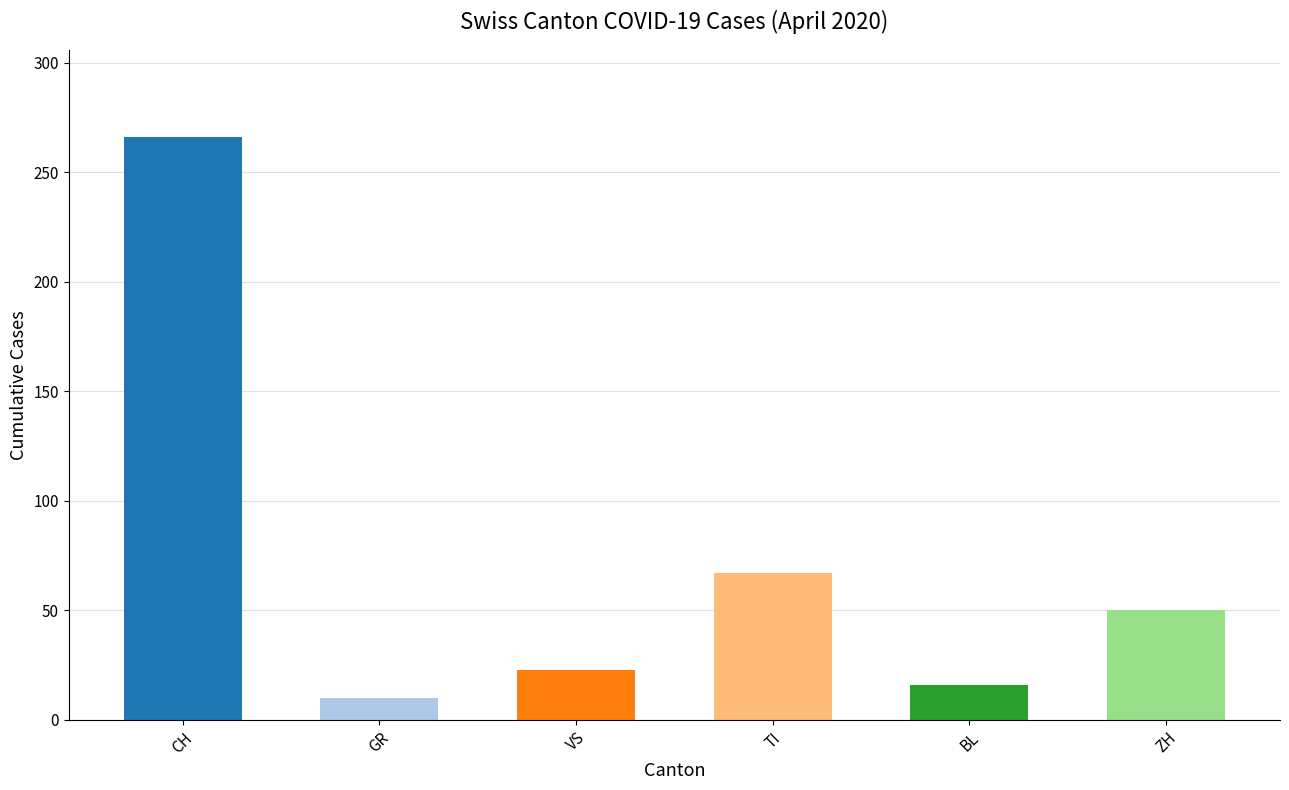

How many distinct data groups are displayed?

1